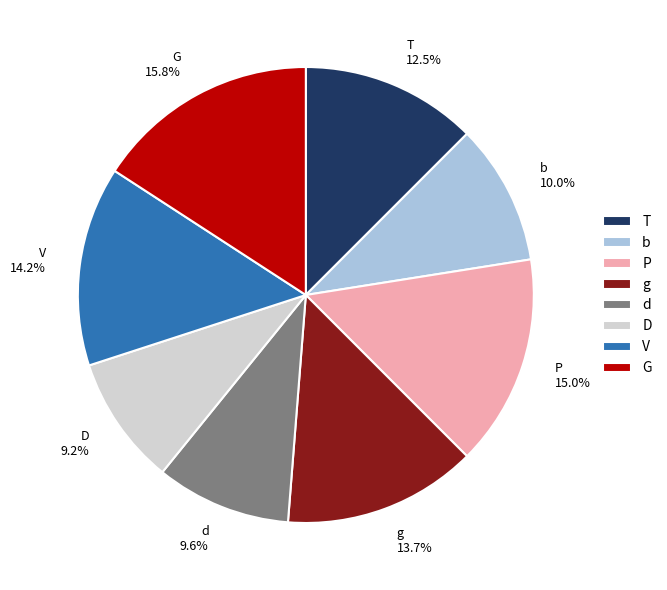

Count the number of slices in the pie.

8